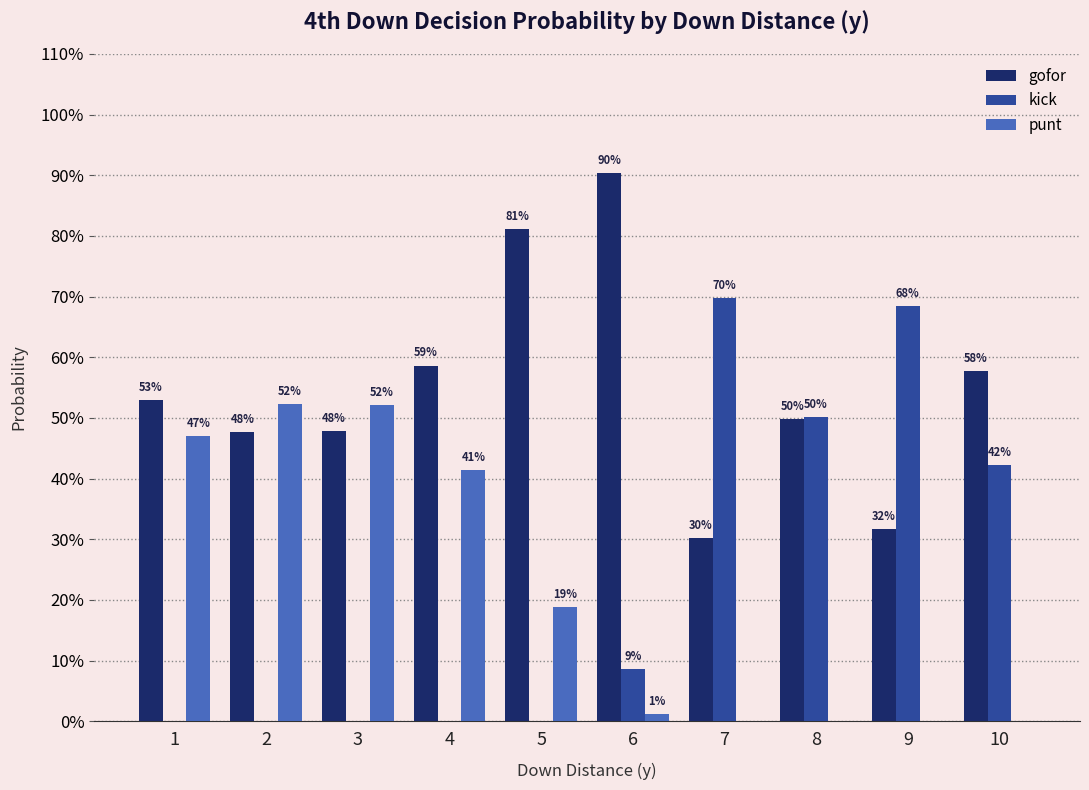

What are all the series names shown in the legend?

gofor, kick, punt